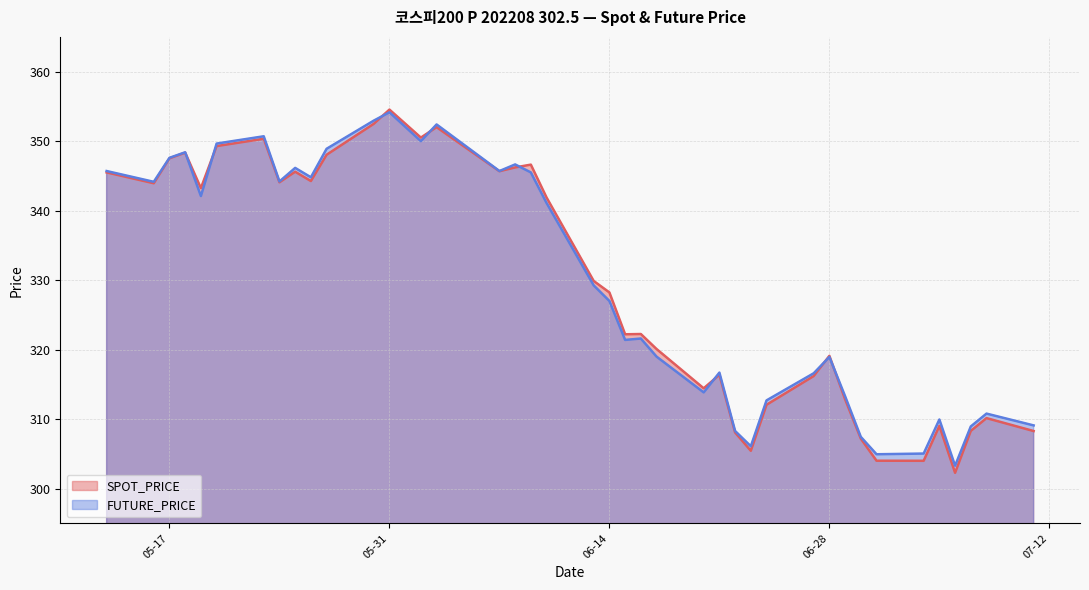

True or false: FUTURE_PRICE has more than 0 points higher than both neighbors.

True